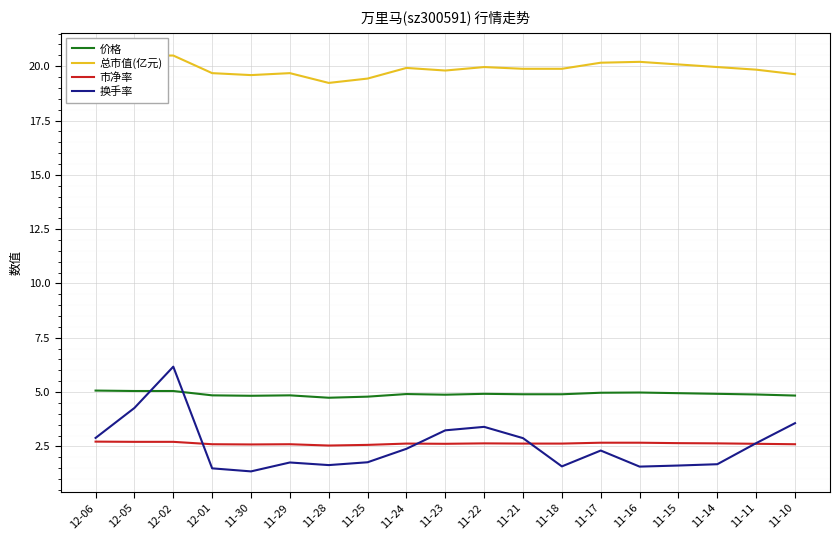

The value of 价格 at 11-22 is 2.4. True or false?

False